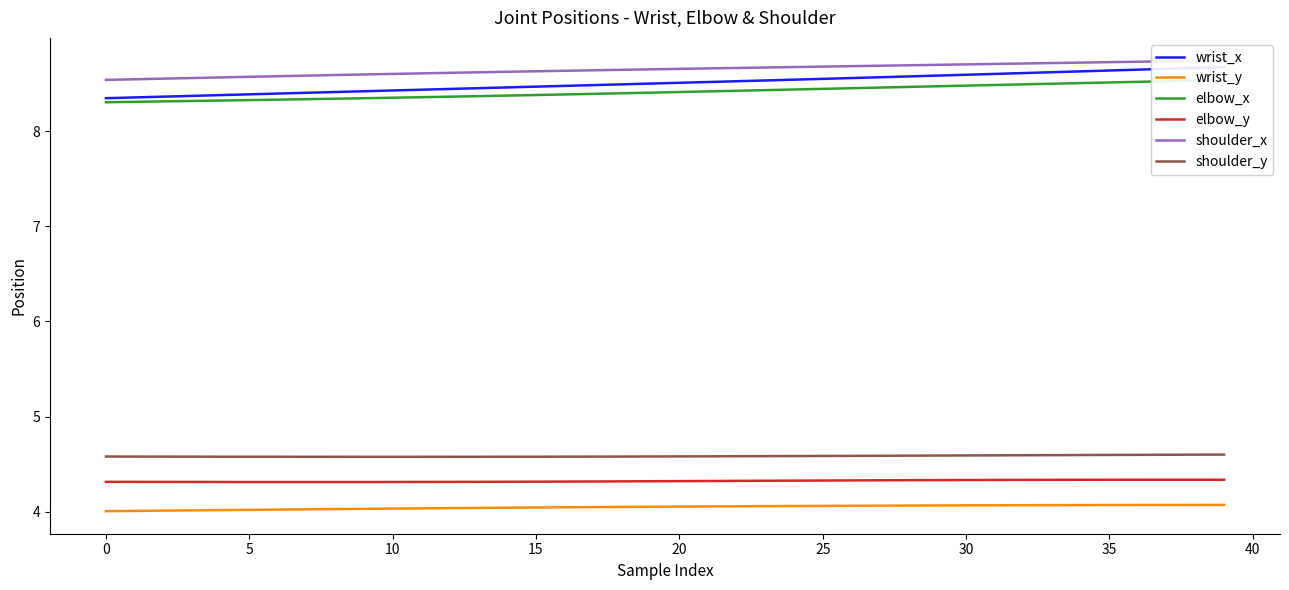

What is the difference between the second highest and minimum values in the wrist_y series?

0.1